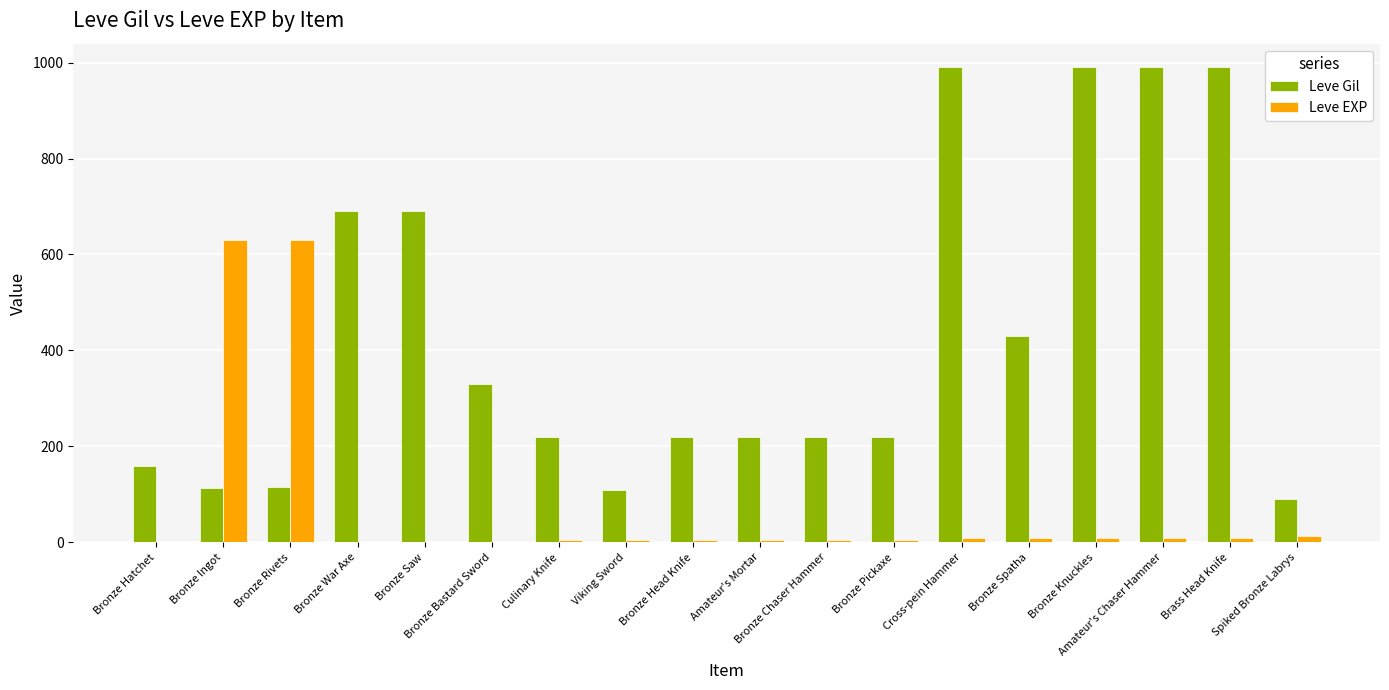

What is the sum of all Leve Gil values?

7789